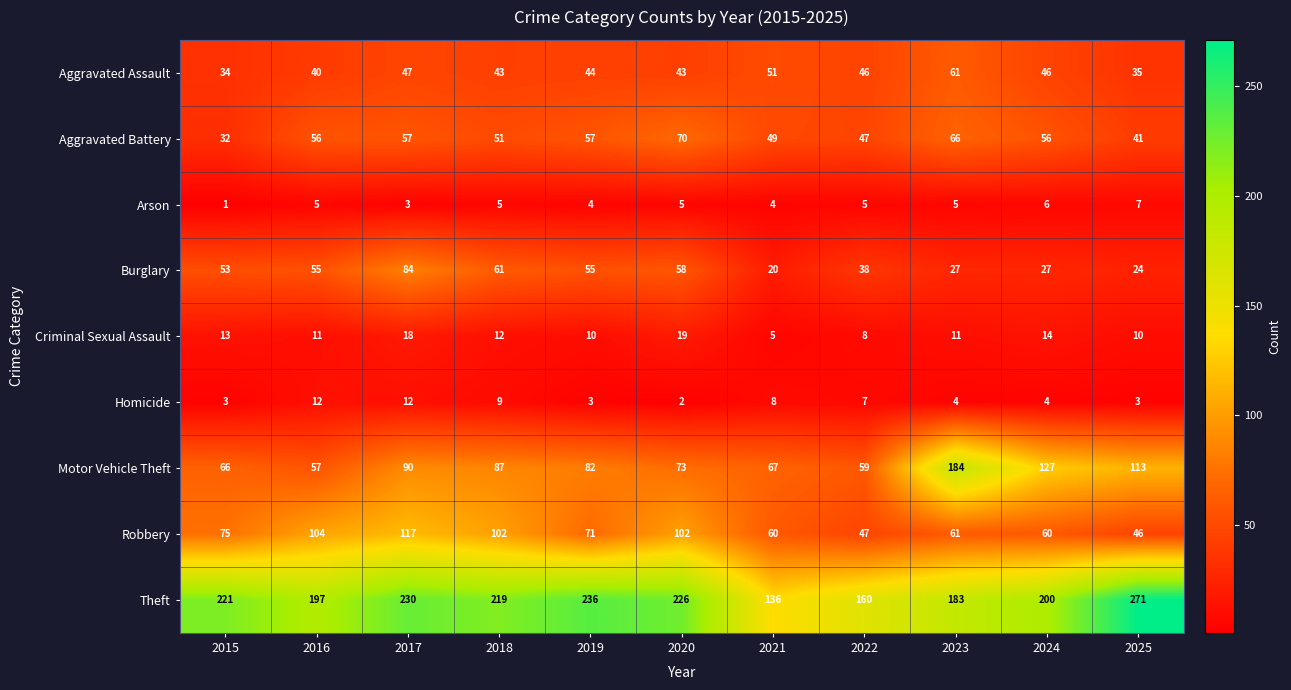

List the series in order of their peak value, highest first.

Theft, Motor Vehicle Theft, Robbery, Burglary, Aggravated Battery, Aggravated Assault, Criminal Sexual Assault, Homicide, Arson